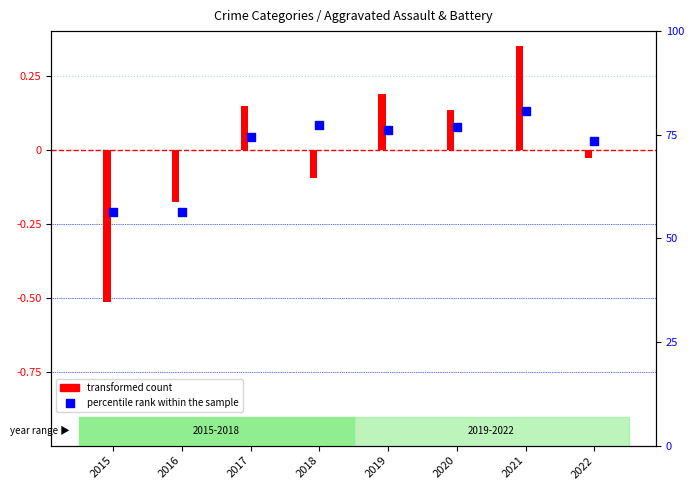

What are all the series names shown in the legend?

transformed count, percentile rank within the sample